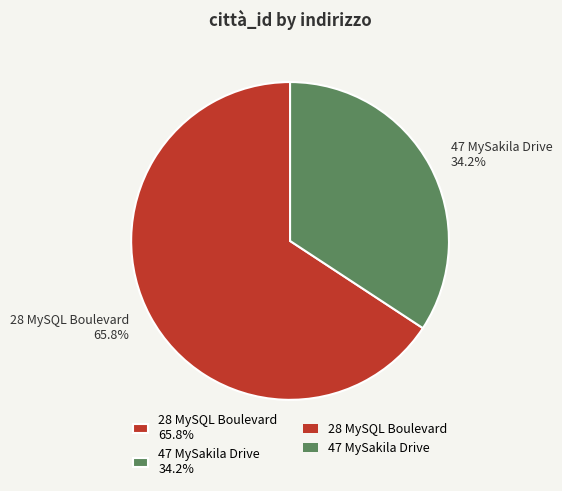

Rank the categories by value from highest to lowest.

28 MySQL Boulevard, 47 MySakila Drive